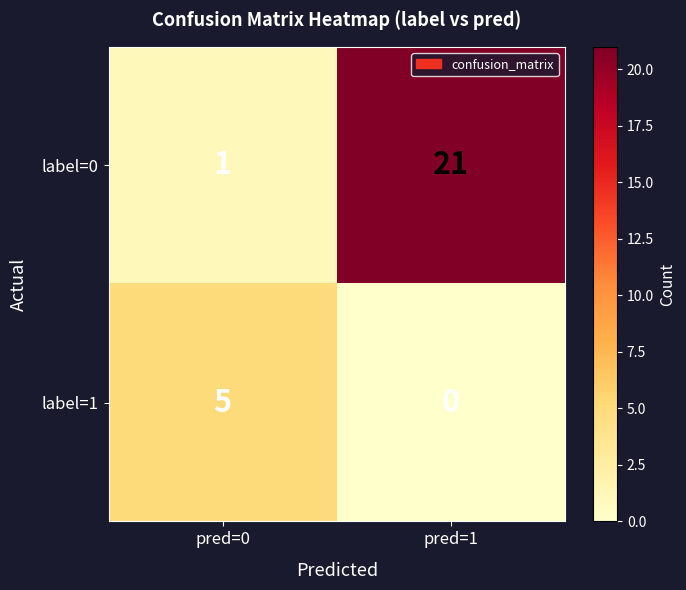

Reading left to right, what are all the values shown in this chart?

label=0: 1	21
label=1: 5	0